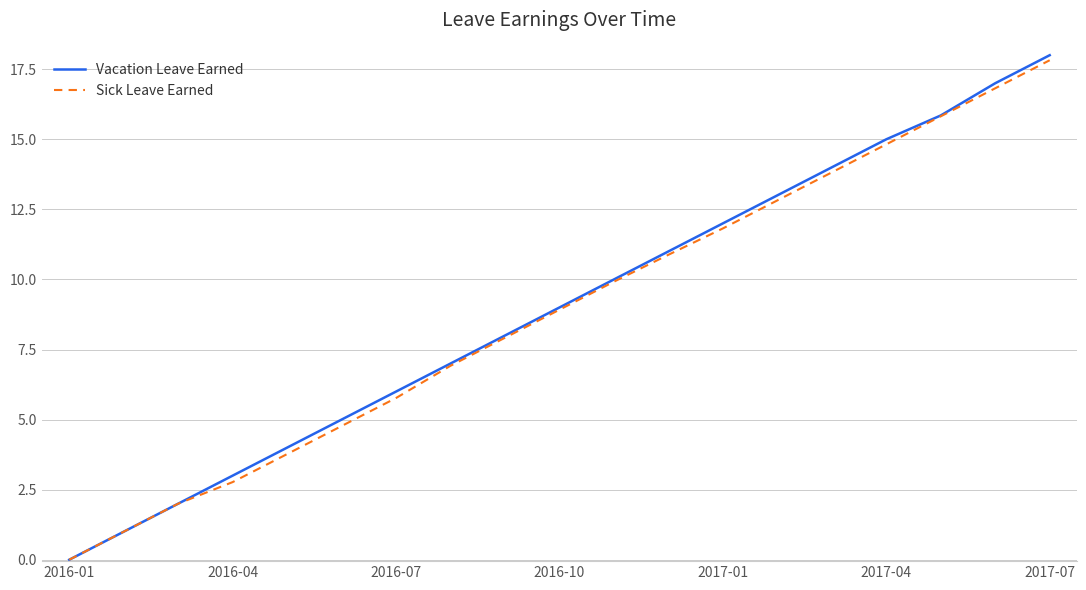

Which series has the largest range (max minus min)?

Vacation Leave Earned